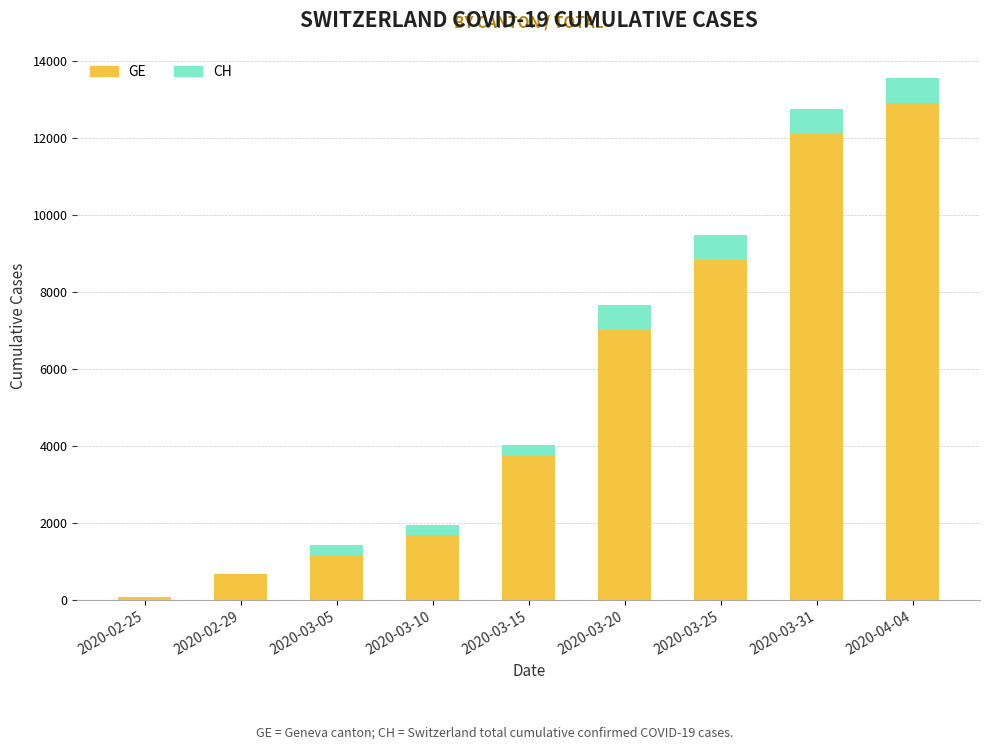

True or false: GE has a value of 7012 at 2020-03-20.

True